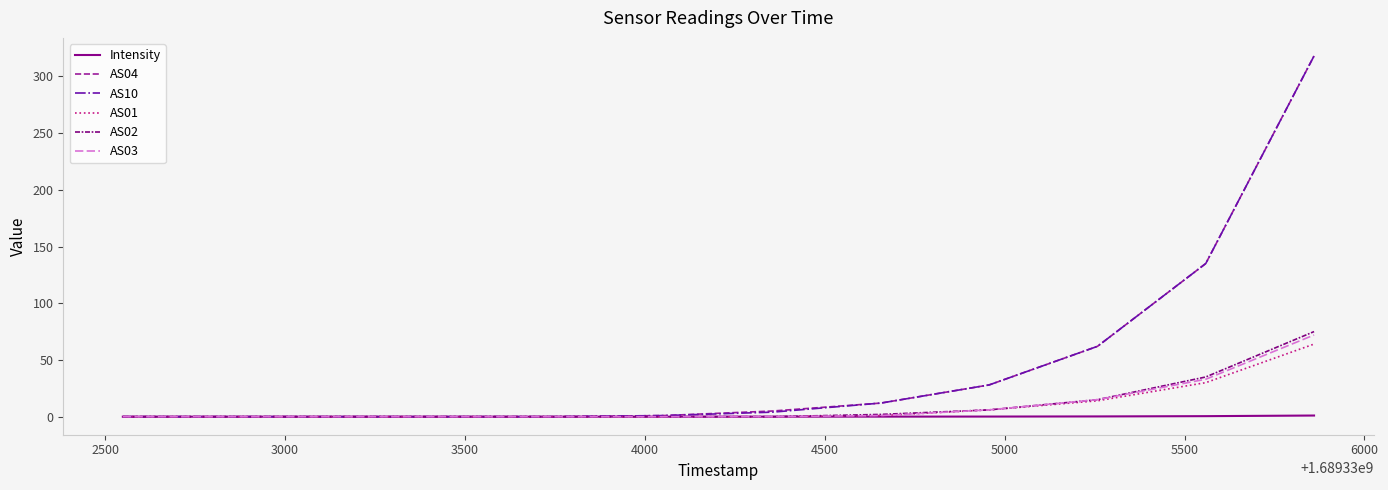

What is the maximum value shown in the chart?

318.0